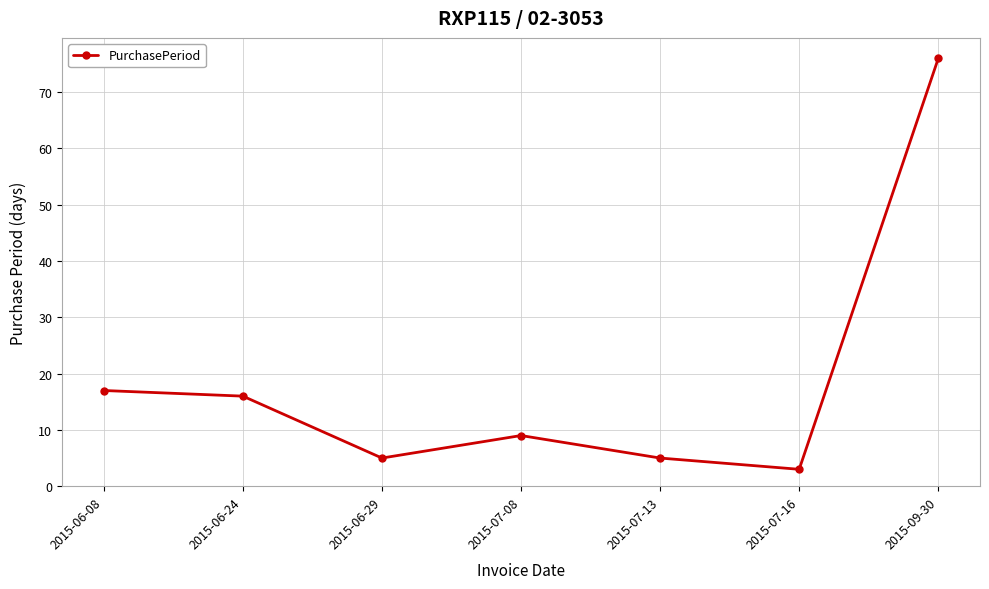

Approximately how many times larger is the value at 2015-07-08 compared to 2015-07-13?

1.8